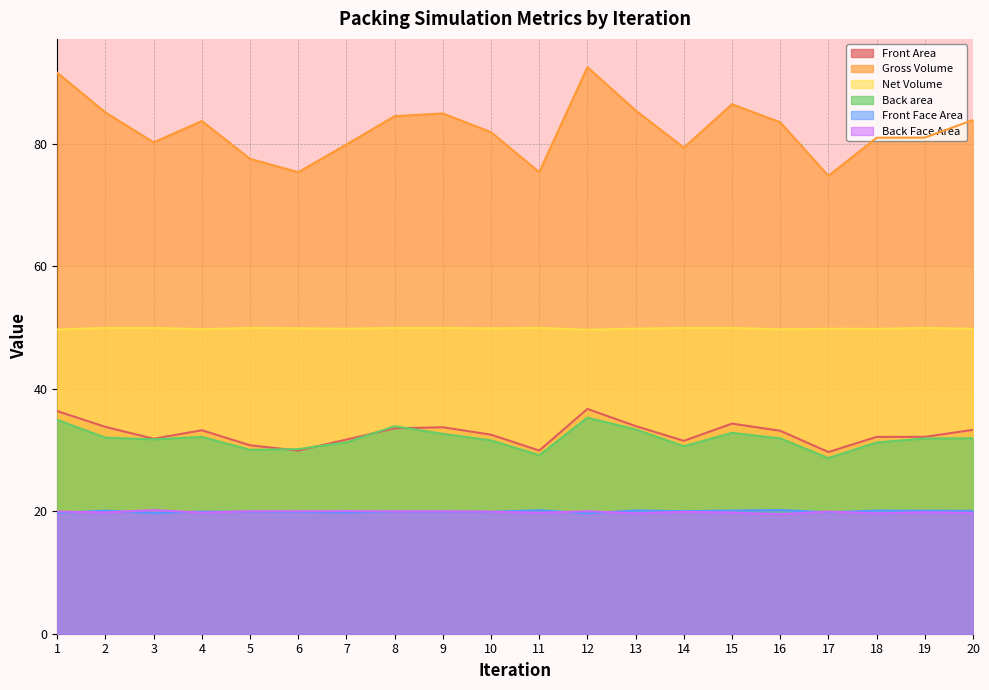

Is the value of Front Area at 14 greater than the value of Gross Volume at 10?

No